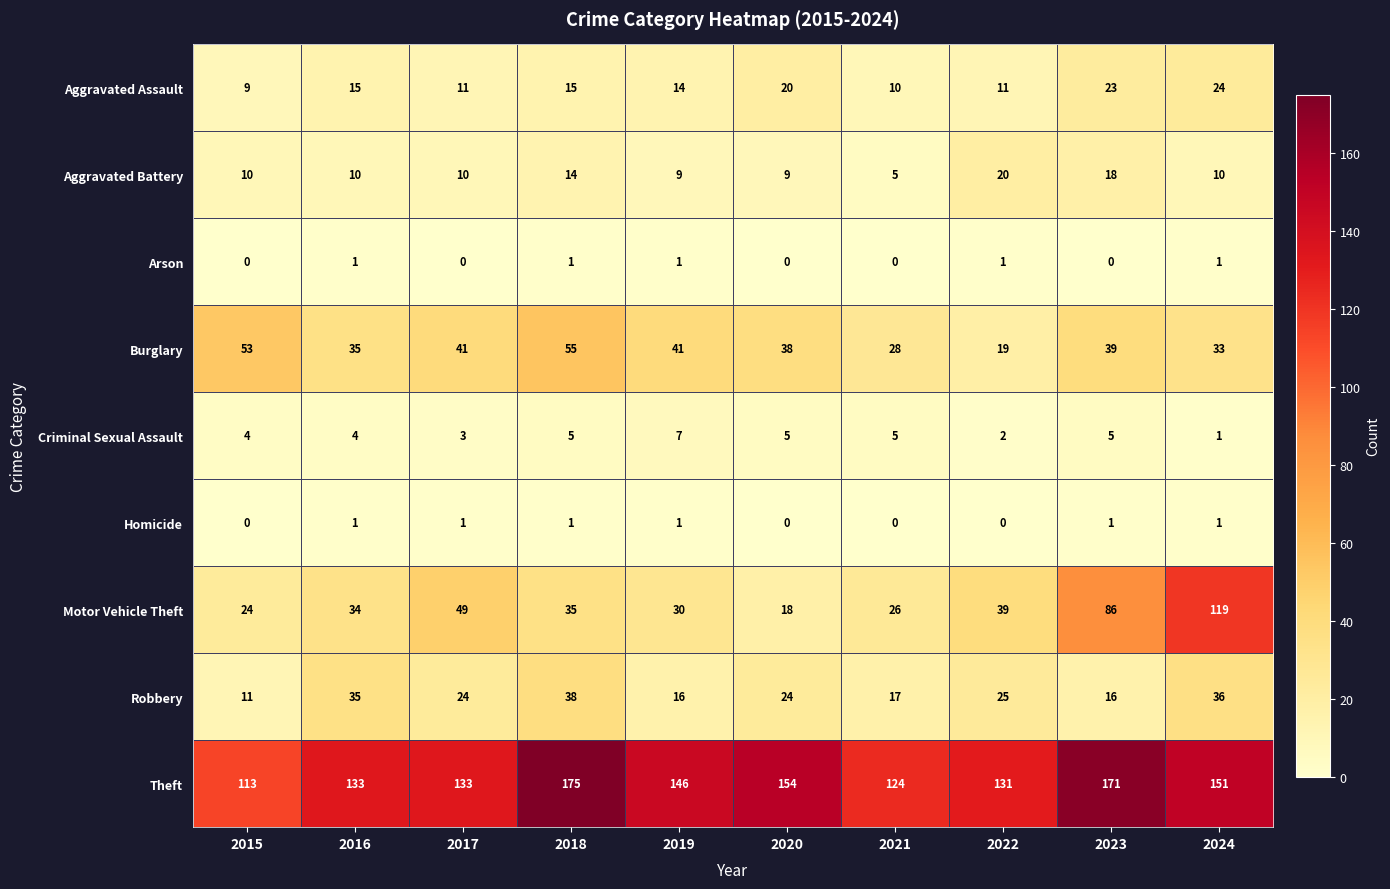

At 2023, list the series in order from largest to smallest.

Theft, Motor Vehicle Theft, Burglary, Aggravated Assault, Aggravated Battery, Robbery, Criminal Sexual Assault, Homicide, Arson